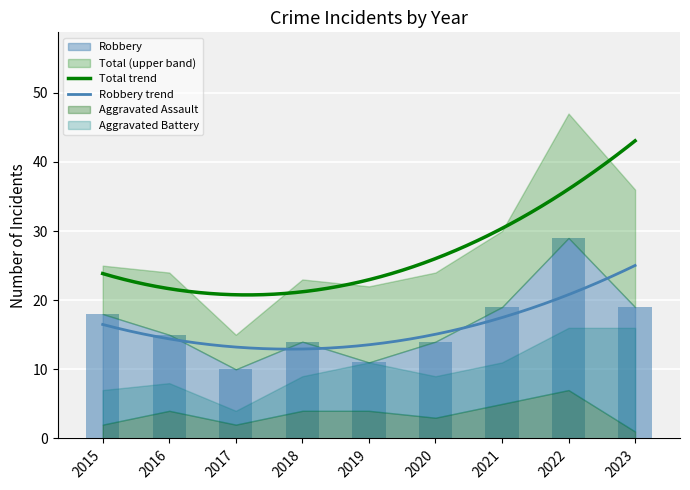

Reading left to right, transcribe all the data shown in this chart.

Aggravated Assault: 2015=2	2016=4	2017=2	2018=4	2019=4	2020=3	2021=5	2022=7	2023=1
Aggravated Battery: 2015=5	2016=4	2017=2	2018=5	2019=7	2020=6	2021=6	2022=9	2023=15
Robbery: 2015=18	2016=15	2017=10	2018=14	2019=11	2020=14	2021=19	2022=29	2023=19
Total: 2015=25	2016=24	2017=15	2018=23	2019=22	2020=24	2021=30	2022=47	2023=36